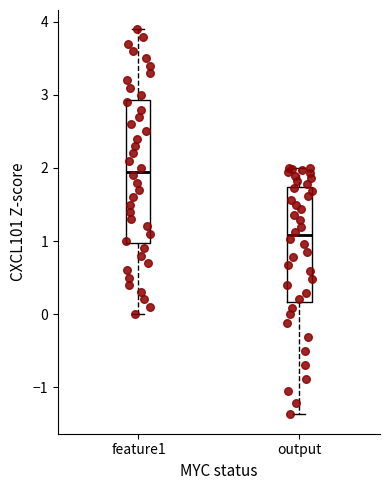

Which box has the lowest median line?

output